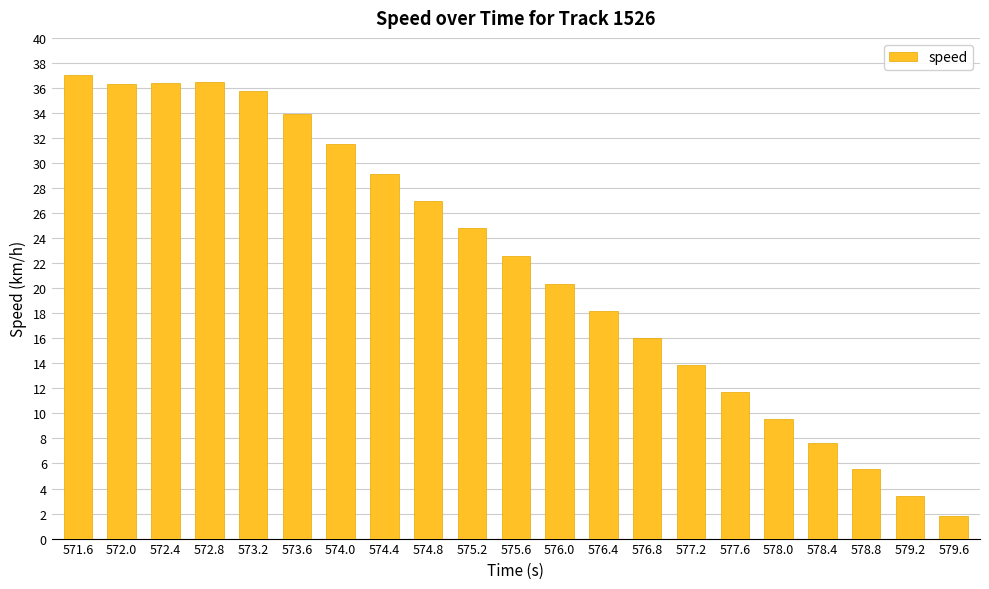

Does the chart contain stacked bars?

No